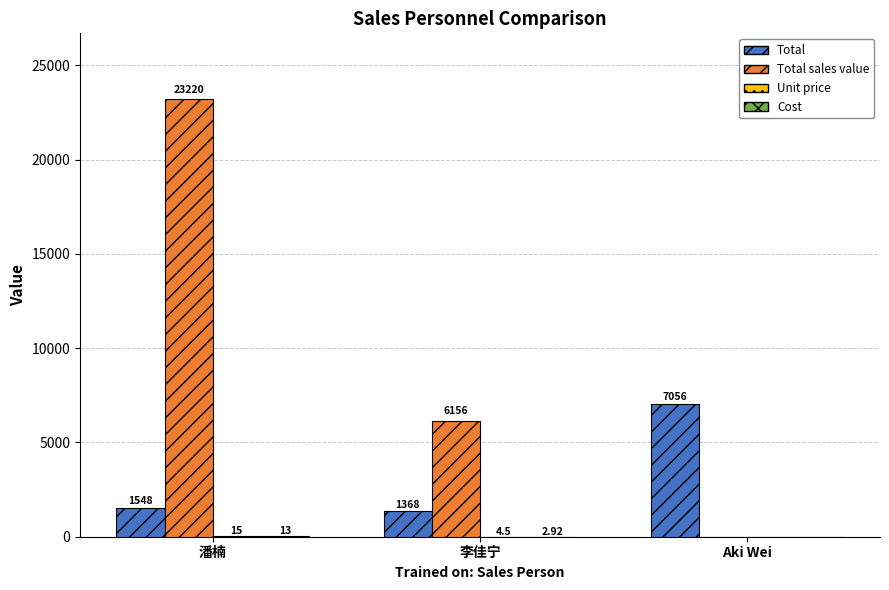

At which label does Total sales value reach its peak?

潘楠